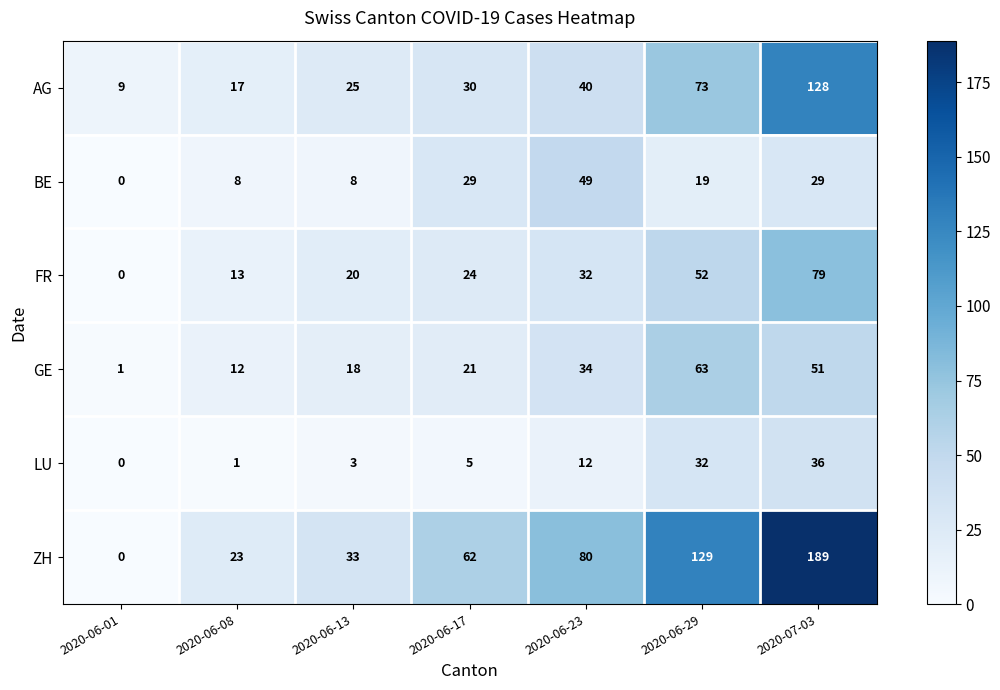

At which label does LU reach its peak?

2020-07-03